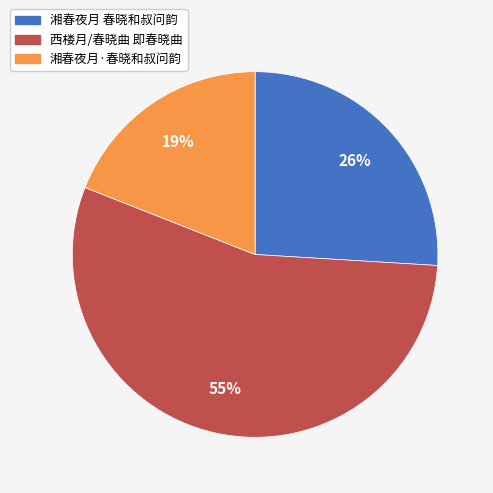

Rank the categories by value from lowest to highest.

湘春夜月·春晓和叔问韵, 湘春夜月 春晓和叔问韵, 西楼月/春晓曲 即春晓曲